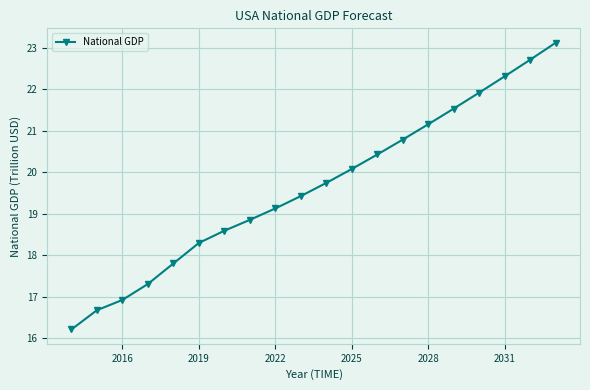

What is the smallest value displayed?

16.2